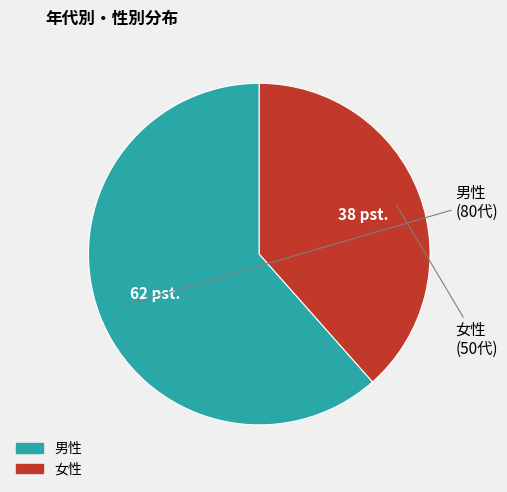

Is 男性 the majority of the pie?

Yes